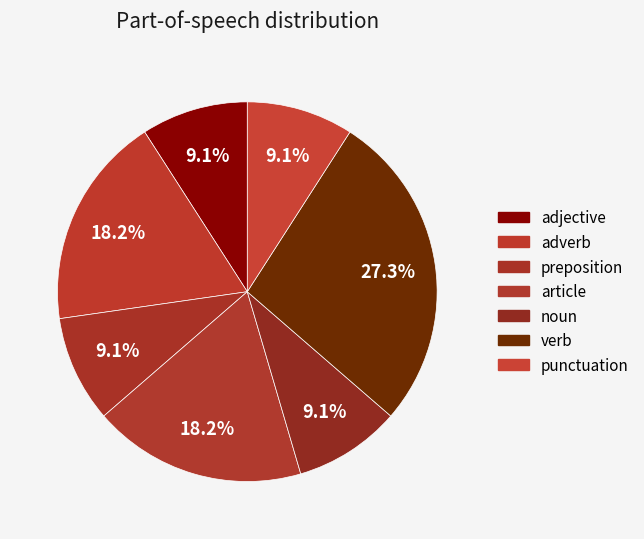

How many segments does this pie chart have?

7